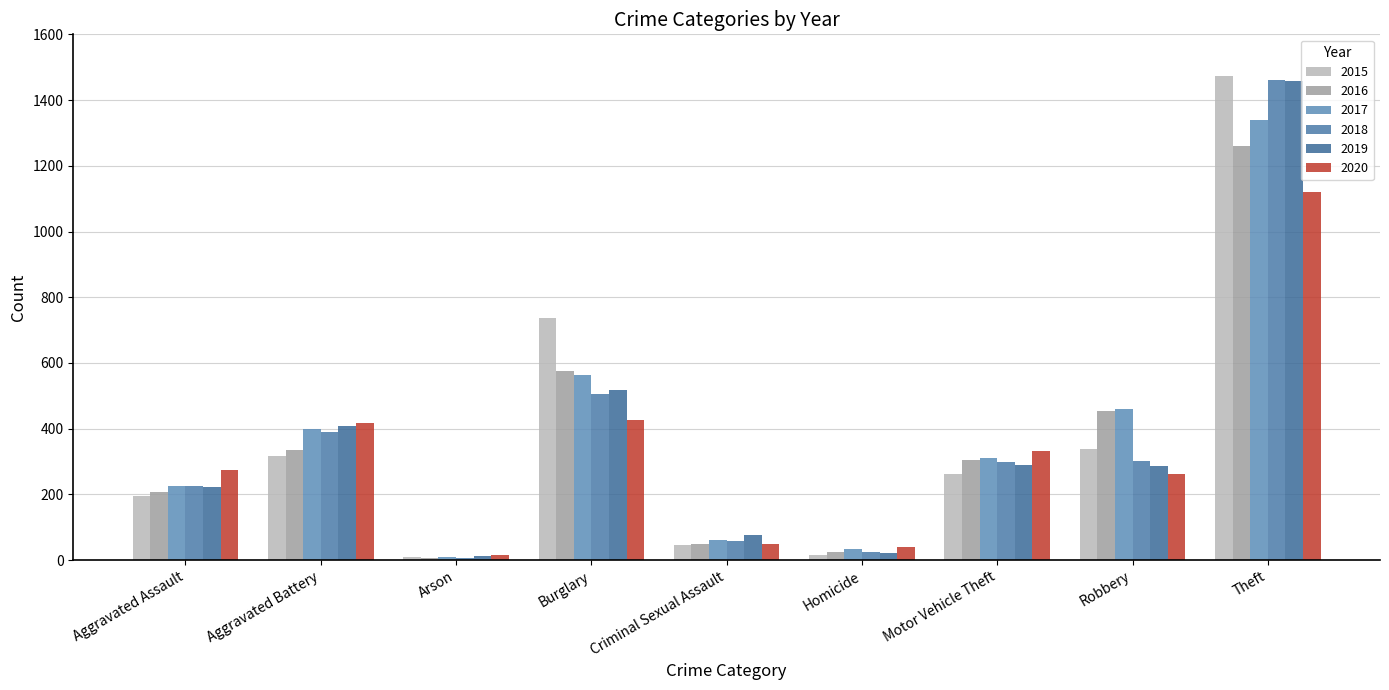

How many bars are there in total?

54